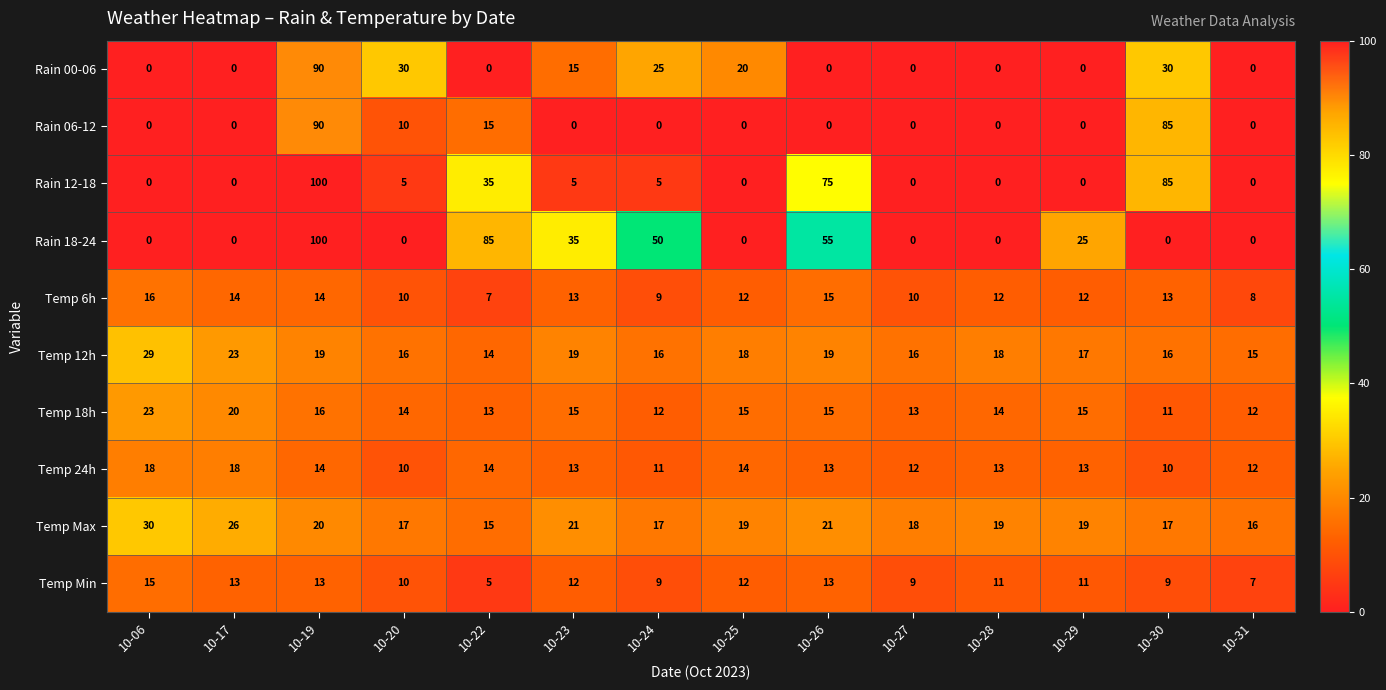

How many distinct data groups are displayed?

10